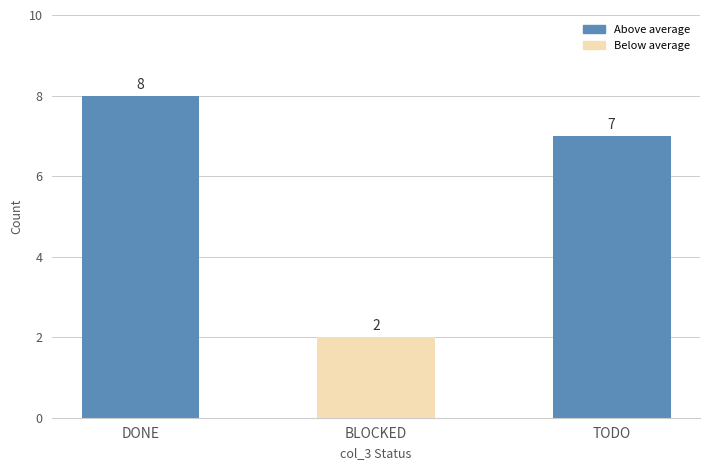

Count the number of data series in this chart.

1